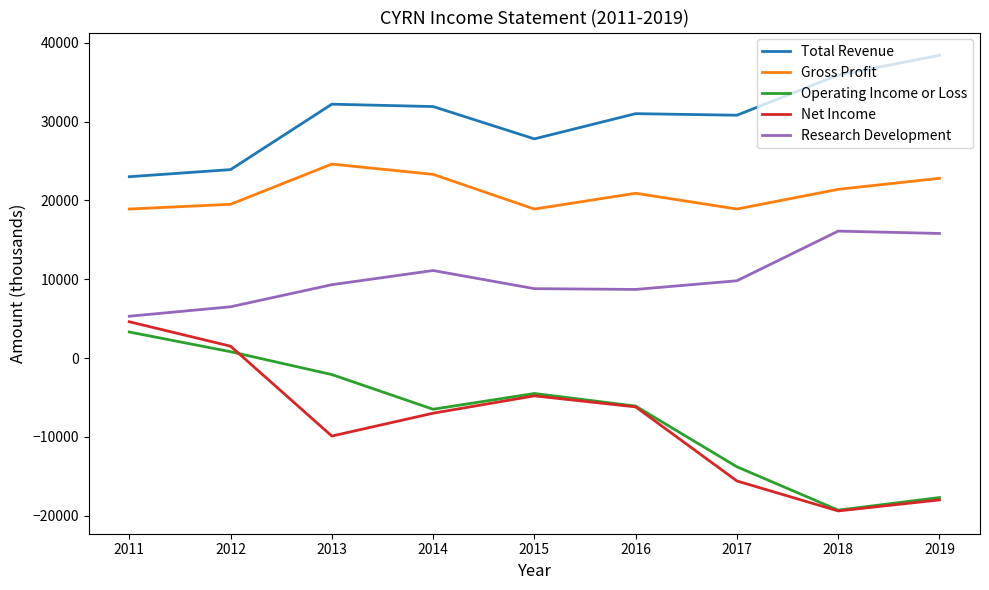

Is it true that Research Development equals 5300 at 2011?

True